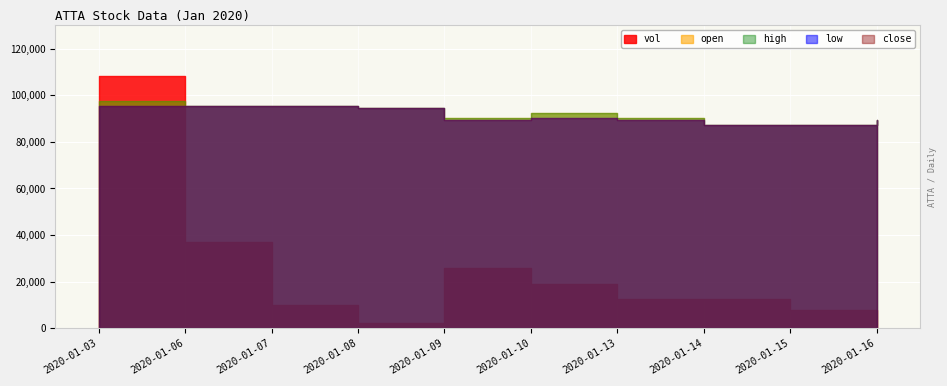

What is the maximum value shown in the chart?

108300.0